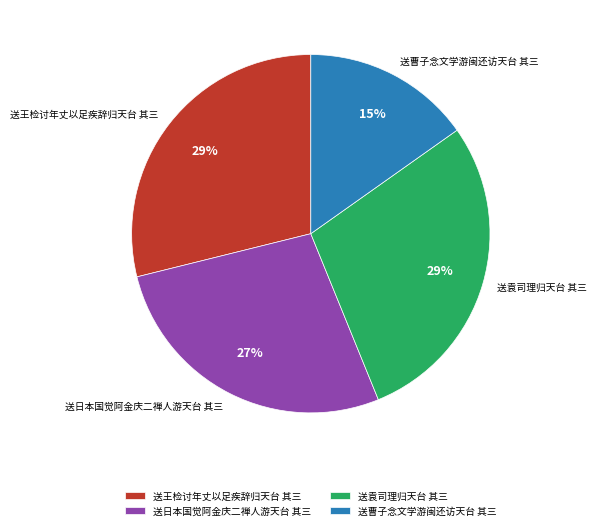

What is the smallest slice in the pie chart?

送曹子念文学游闽还访天台 其三